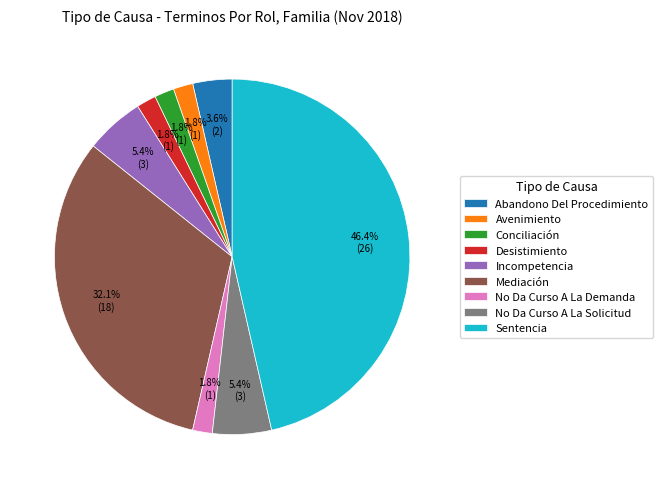

To the nearest percent, what percentage of the pie is Avenimiento?

2%